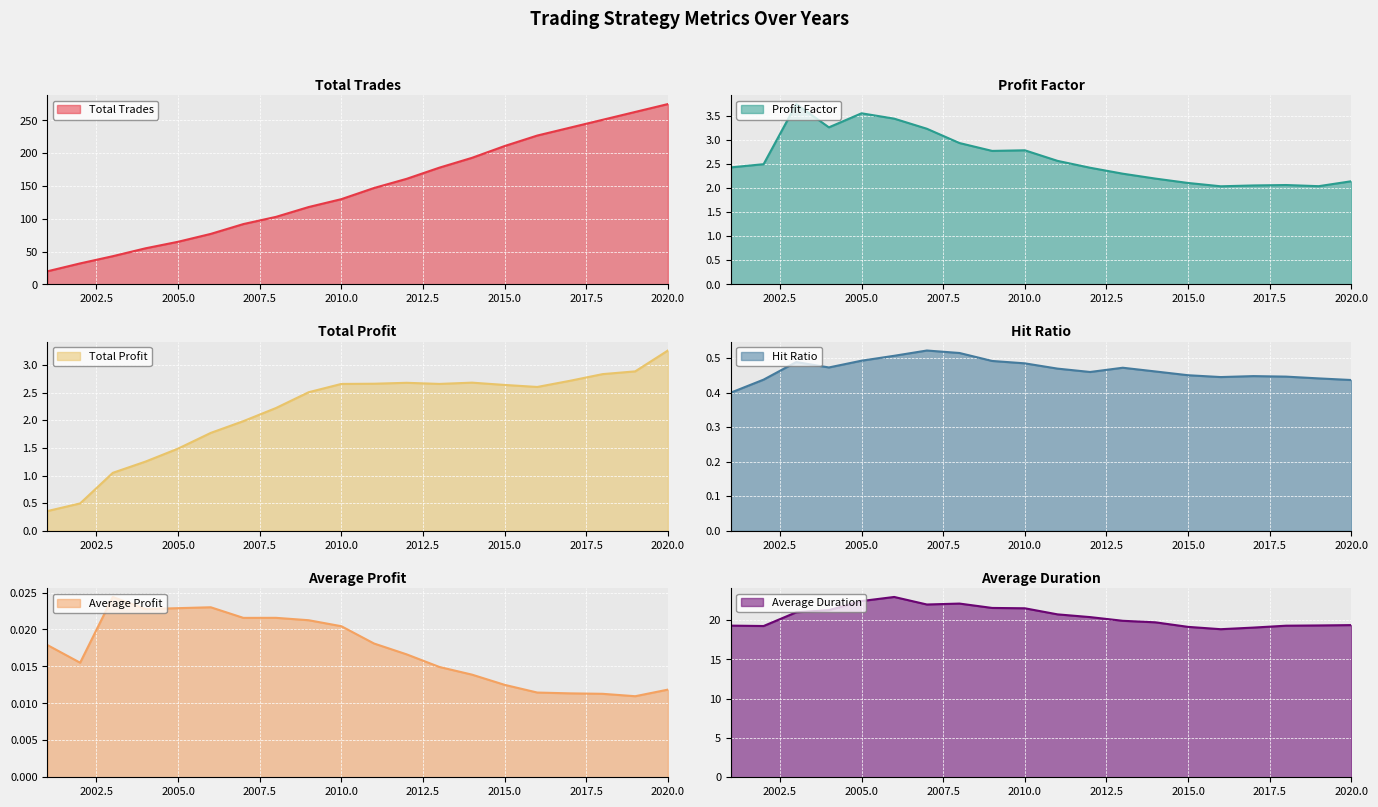

True or false: Profit Factor and Hit Ratio intersect in this chart.

False